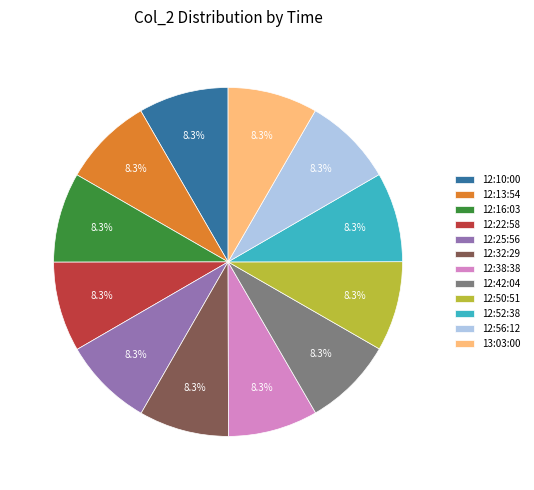

Combined, what portion of the pie is 12:25:56 and 13:03:00?

16.7%